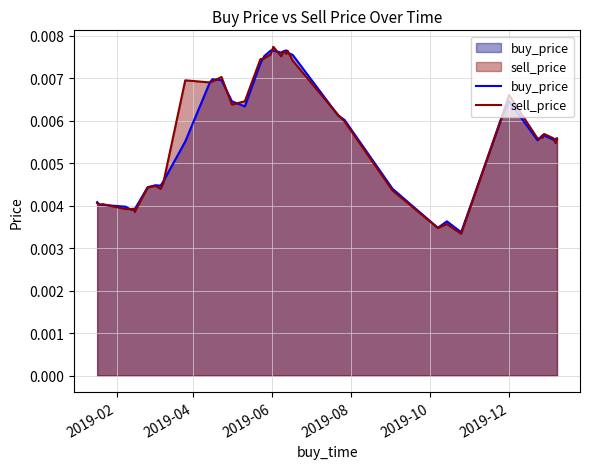

Count the buy_price values in the range 0 to 1.

40